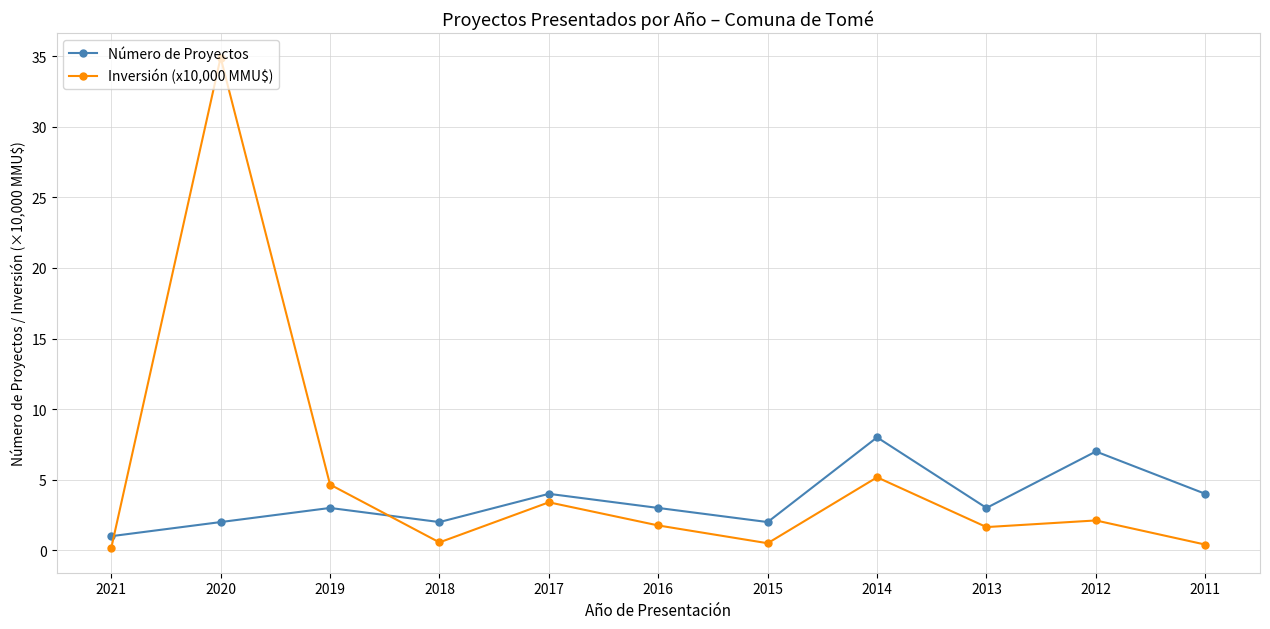

At which category does Inversión (x10,000 MMU$) reach its first local peak?

2020